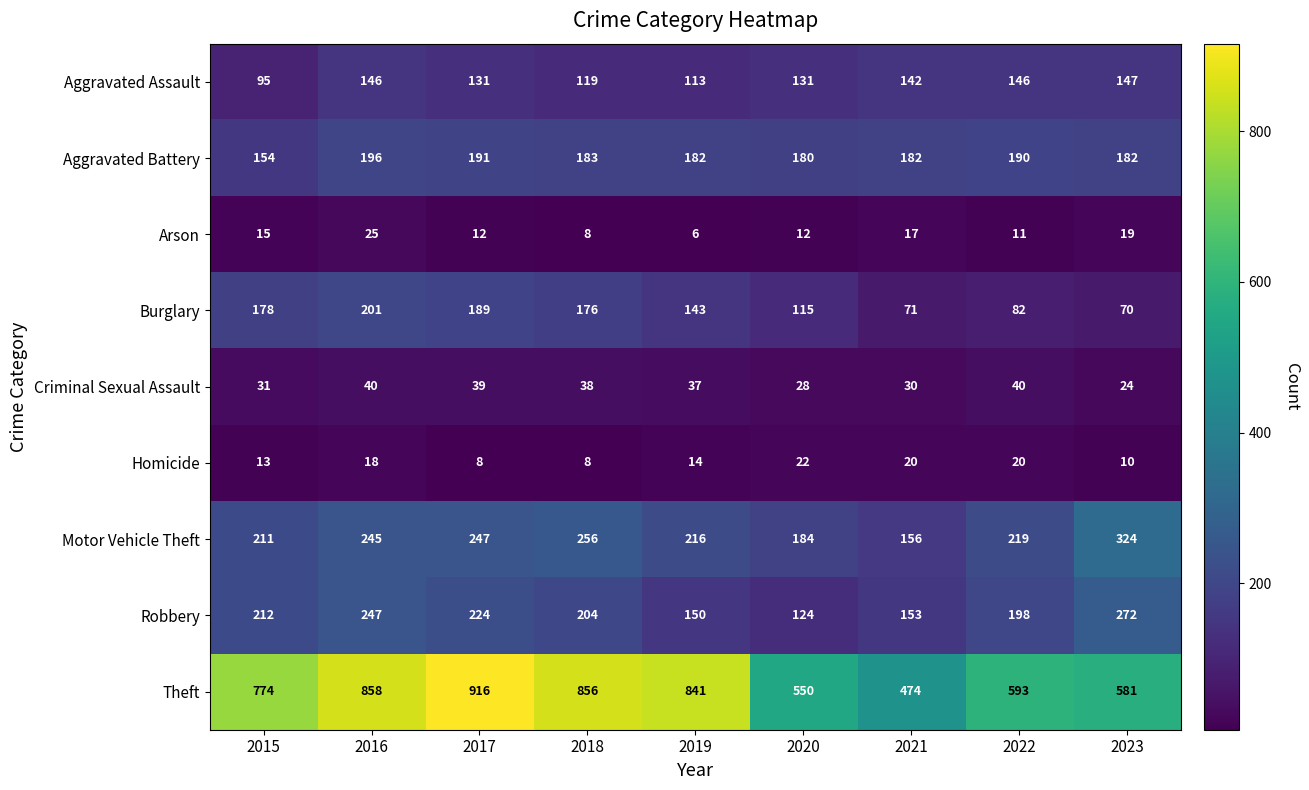

At 2016, list the series in order from smallest to largest.

Homicide, Arson, Criminal Sexual Assault, Aggravated Assault, Aggravated Battery, Burglary, Motor Vehicle Theft, Robbery, Theft